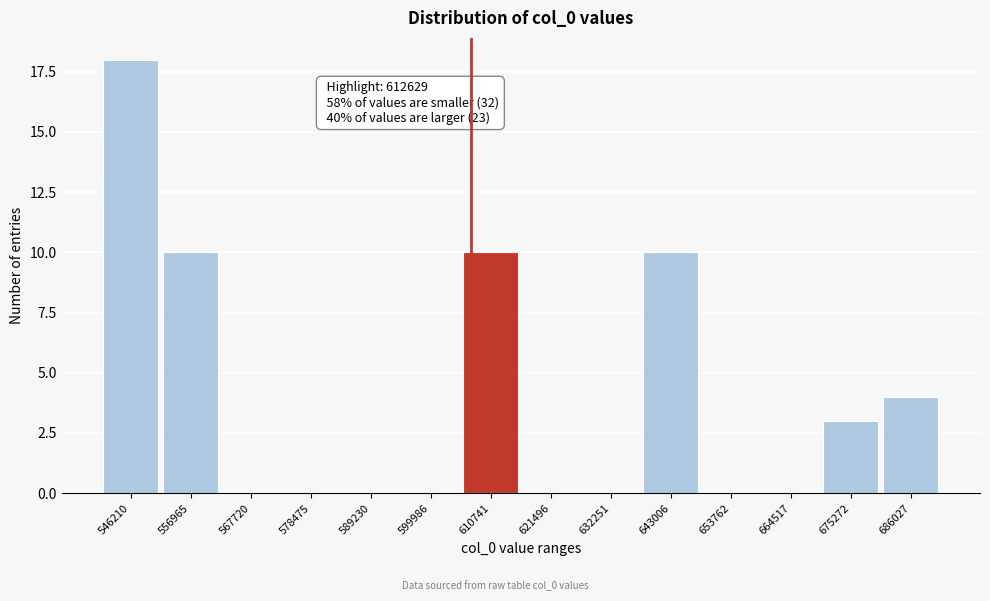

Reading left to right, list all the values displayed in this chart.

546210=18	556965=10	567720=0	578475=0	589230=0	599986=0	610741=10	621496=0	632251=0	643006=10	653762=0	664517=0	675272=3	686027=4